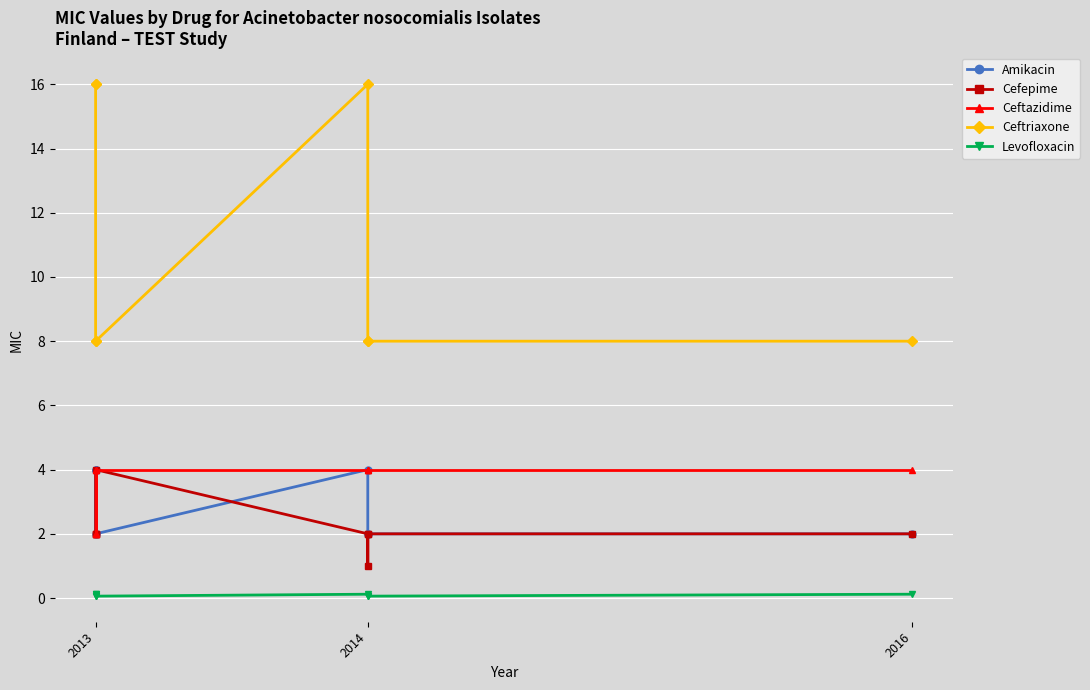

Is this an area chart (filled region under the line)?

No